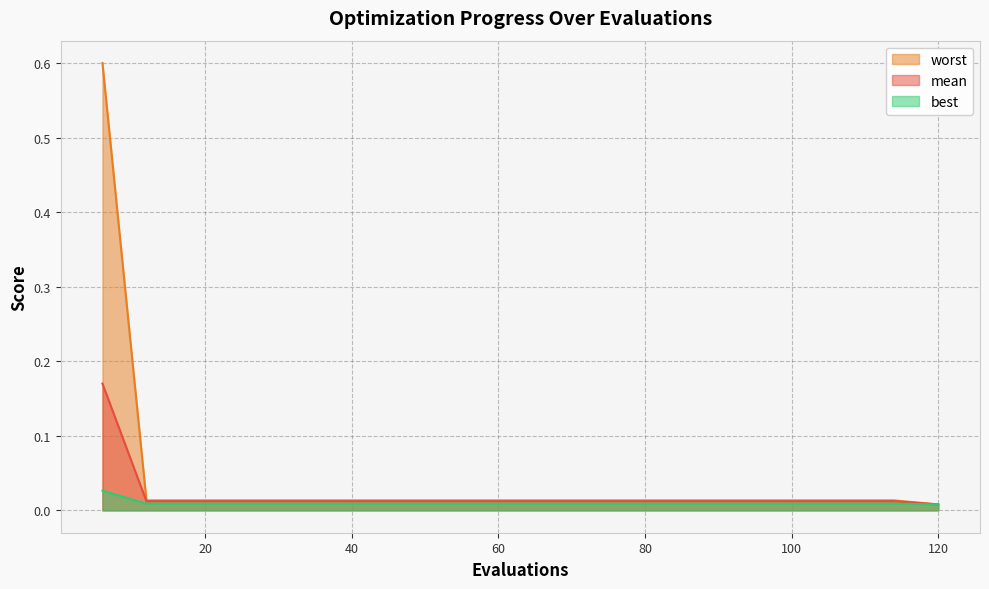

The value of worst at 30 is 0.0. True or false?

True